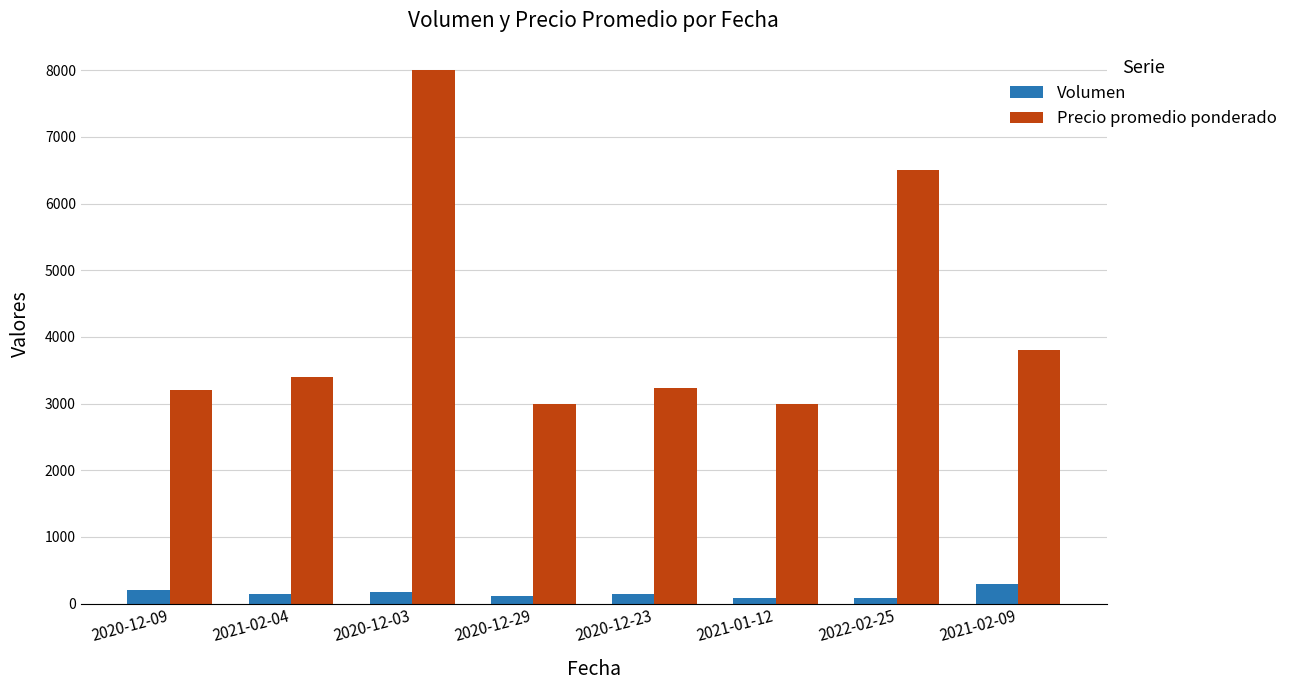

Is the value of Volumen at 2021-02-04 greater than the value of Precio promedio ponderado at 2020-12-03?

No